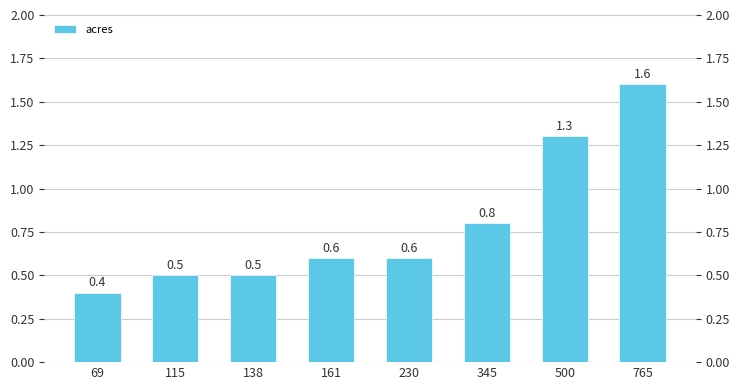

Which category has the lowest value across all series?

69